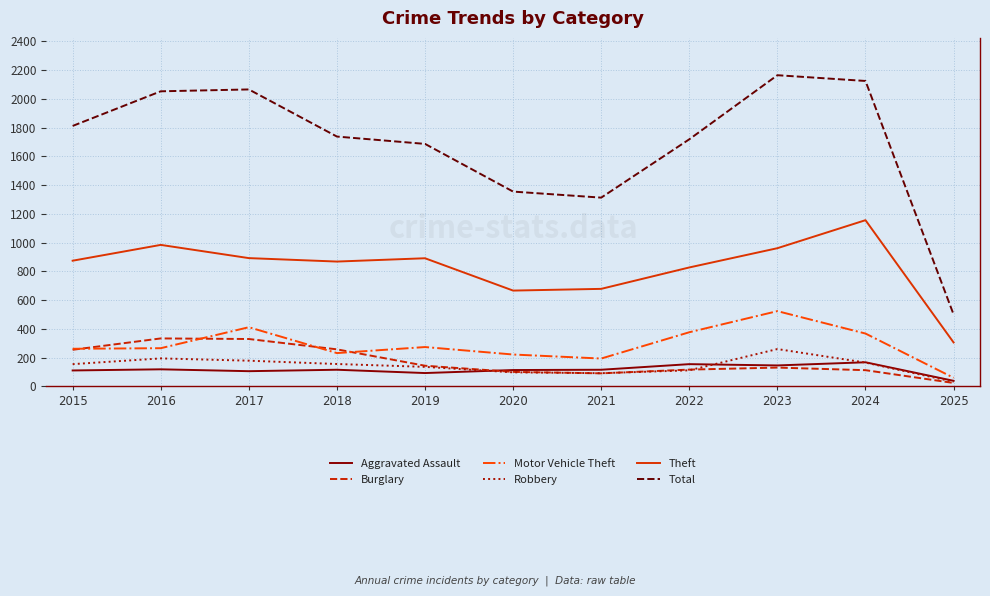

Is the value of Motor Vehicle Theft at 2020 greater than the value of Total at 2017?

No